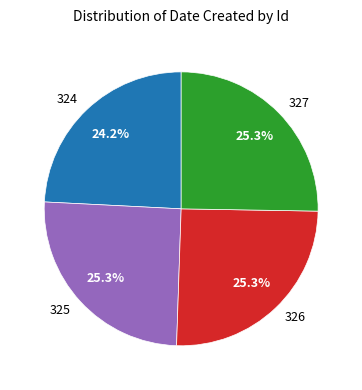

To the nearest percent, what is the combined percentage of 325 and 324?

49%